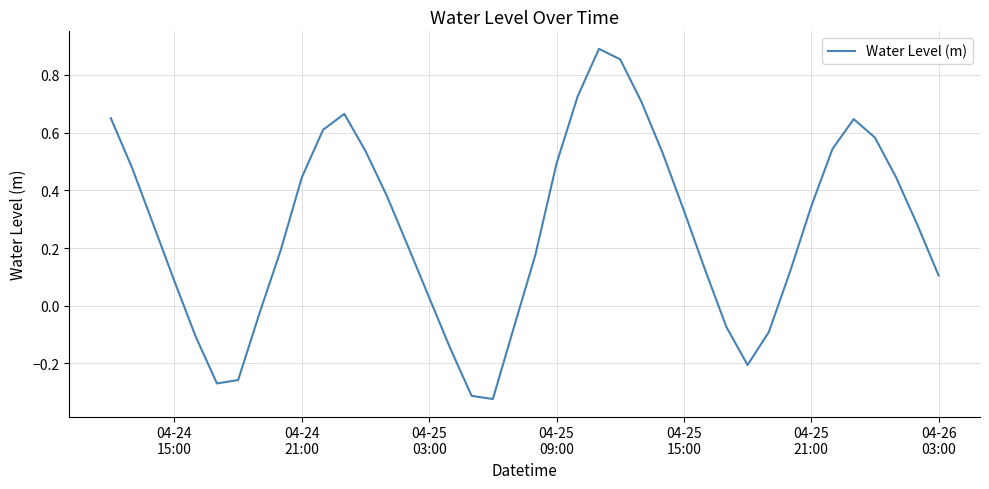

What is the difference between the maximum and minimum values?

1.2